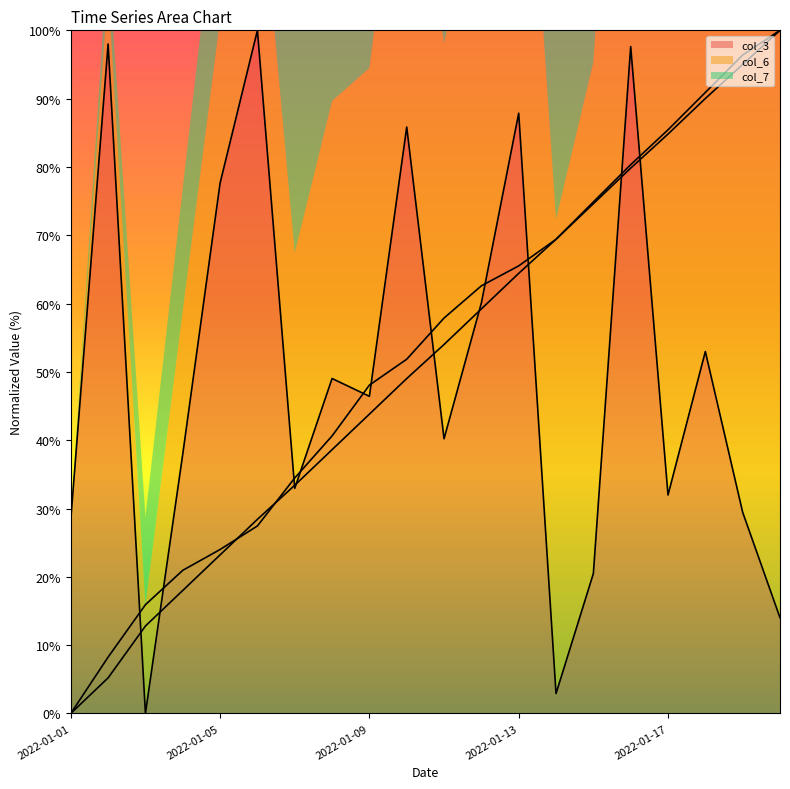

Does the chart have visible grid lines?

No